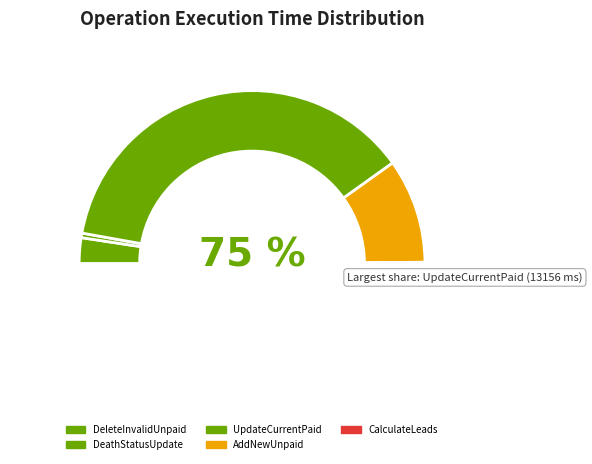

Is UpdateCurrentPaid the majority of the pie?

Yes